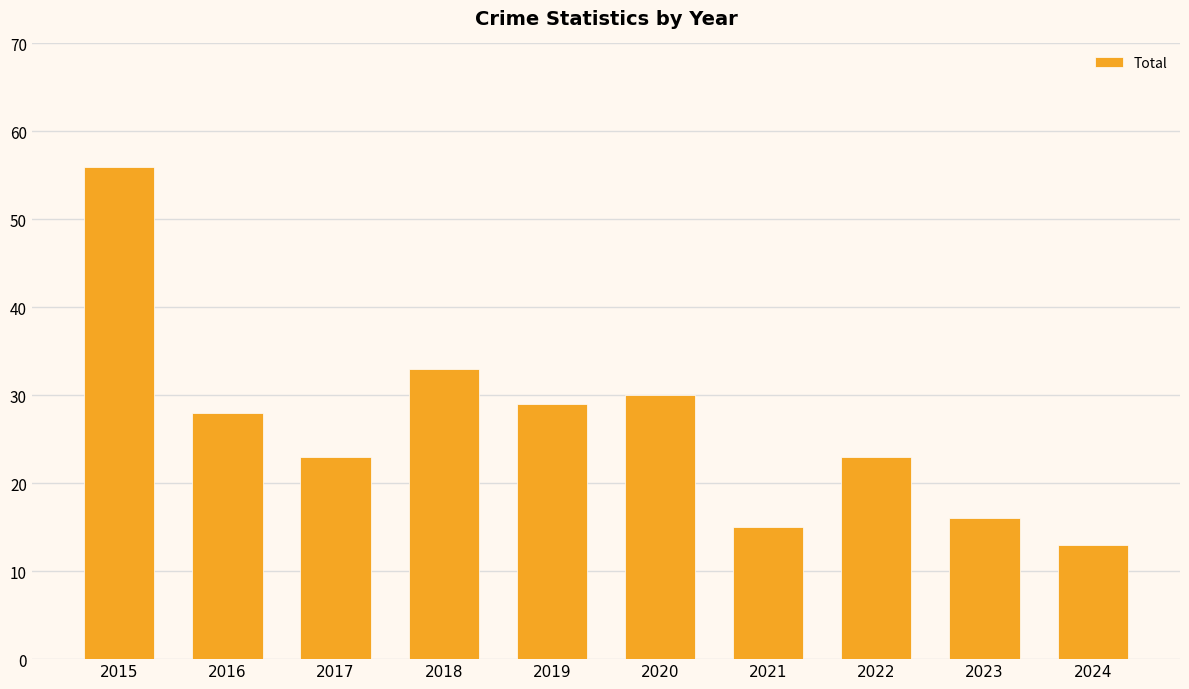

What is the smallest value displayed?

13